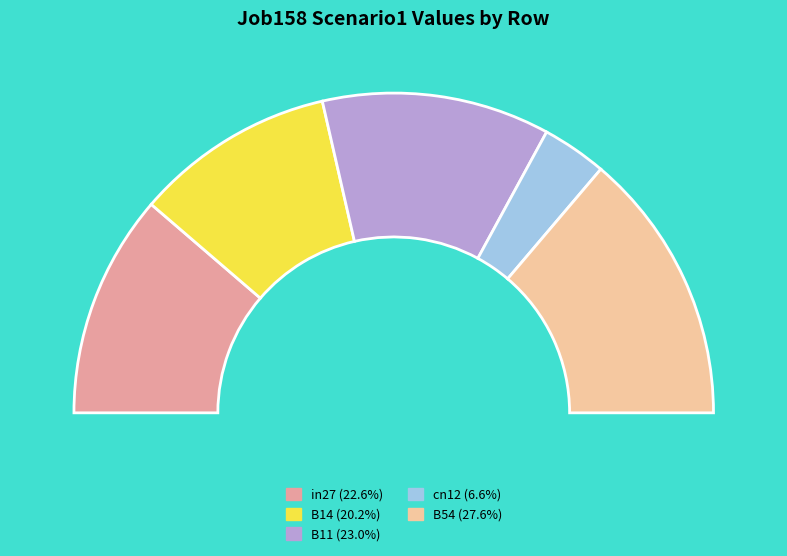

Is it true that B11 is 17% of the pie?

False